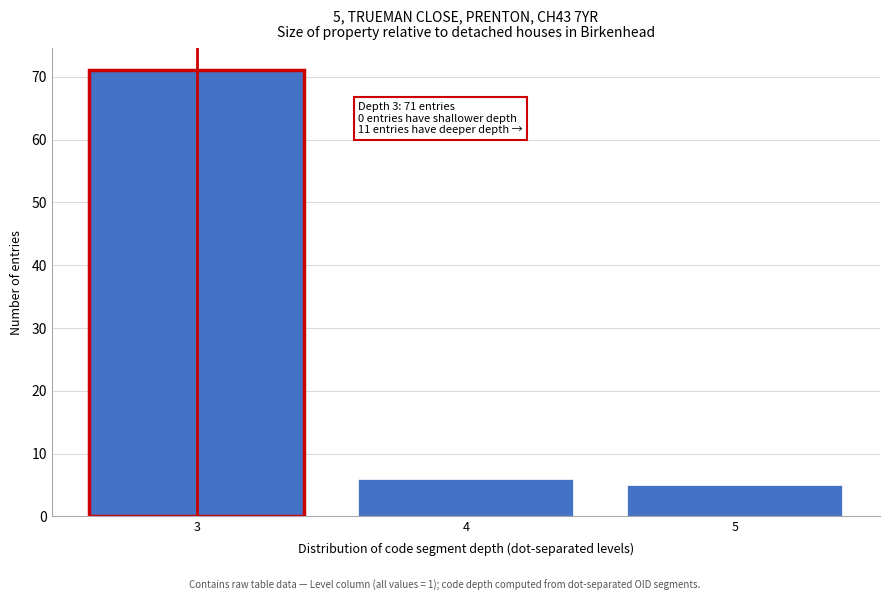

Reading left to right, what are all the values shown in this chart?

3=71	4=6	5=5